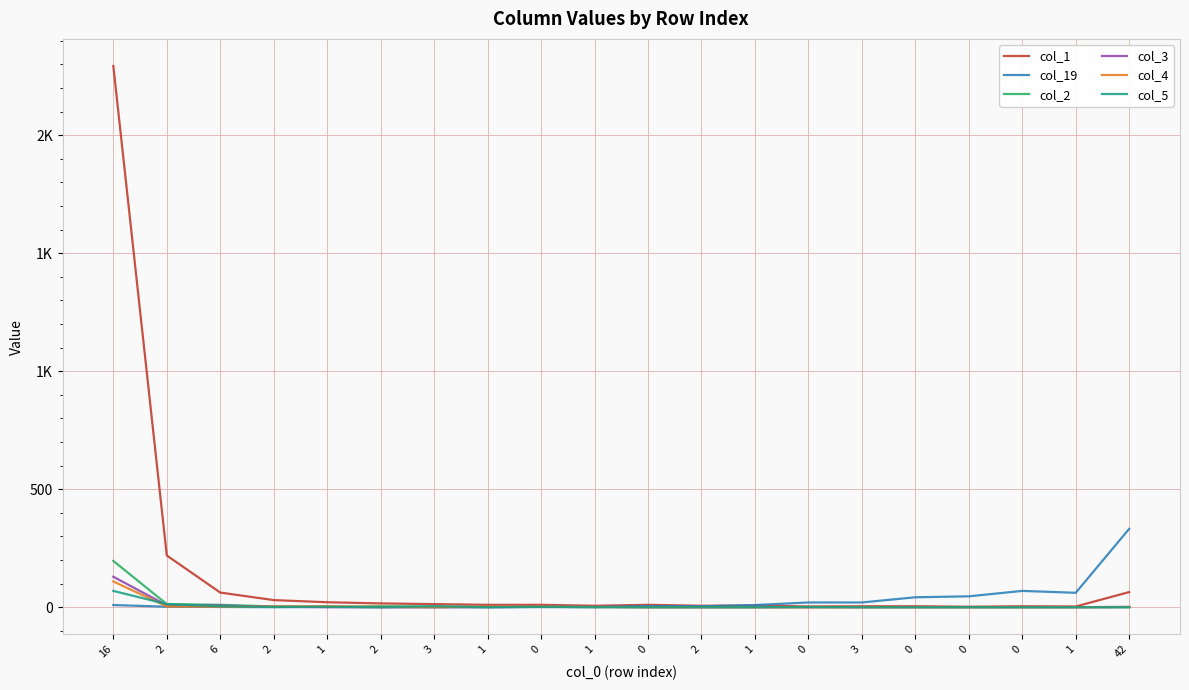

In col_1, how many points are lower than both neighbors (excluding endpoints)?

5